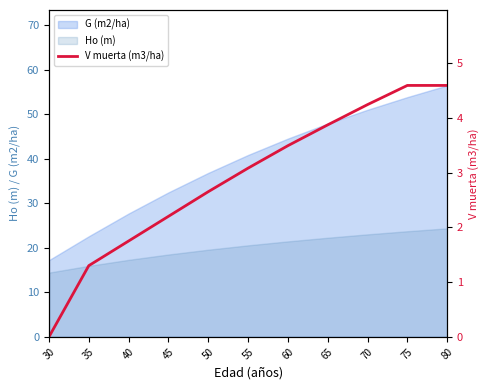

The chart shows a value of 4.2 at 70. True or false?

True